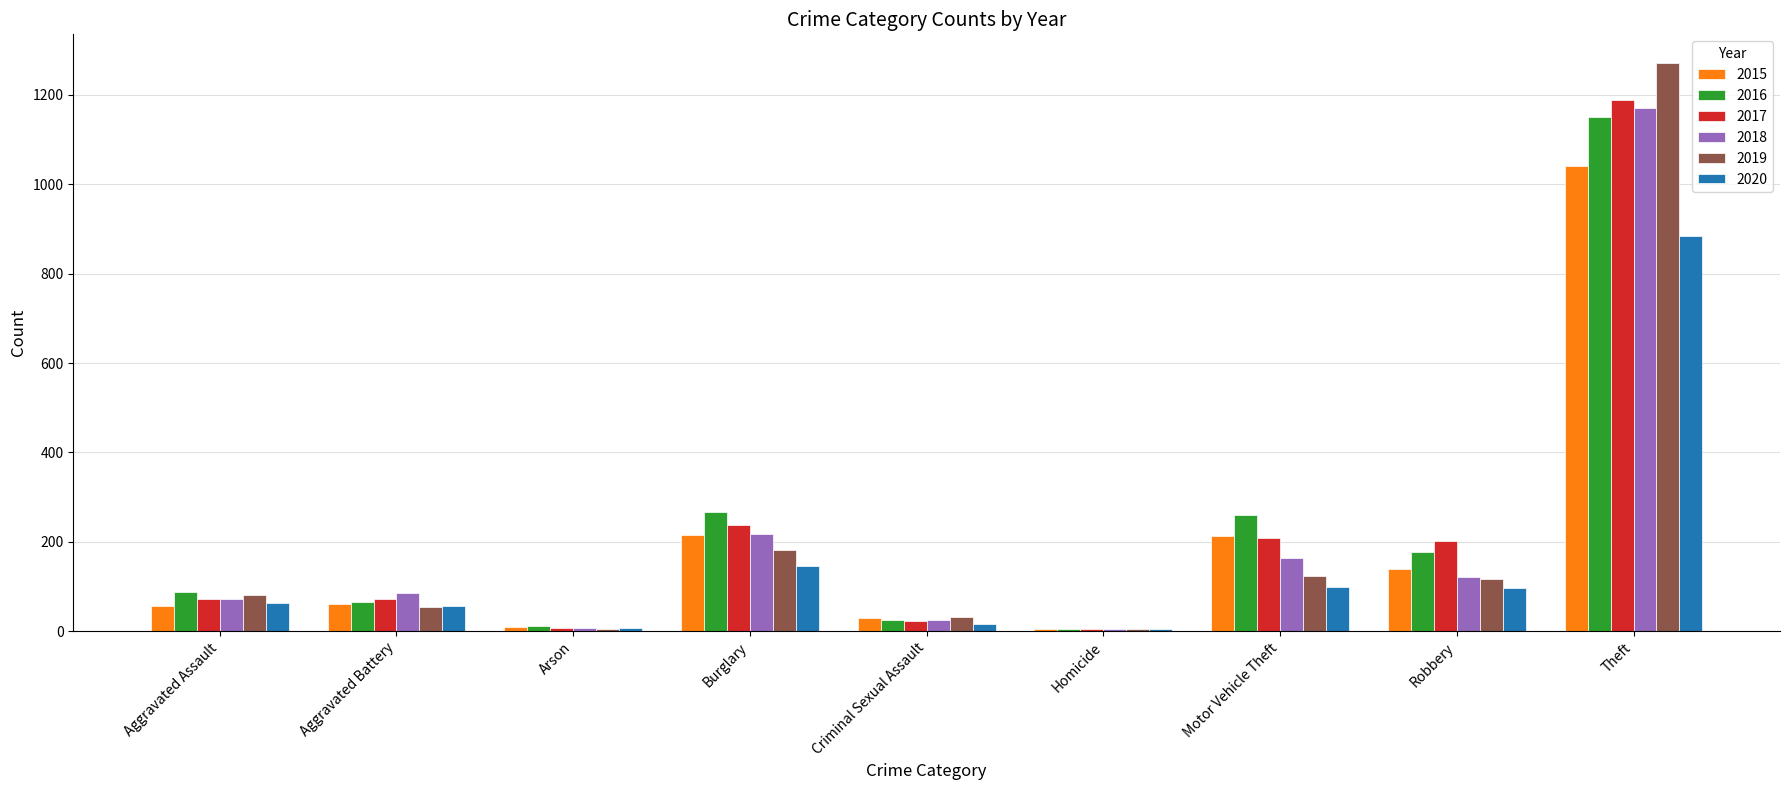

What value does the 2019 series have at Theft, to the nearest 50?

1250